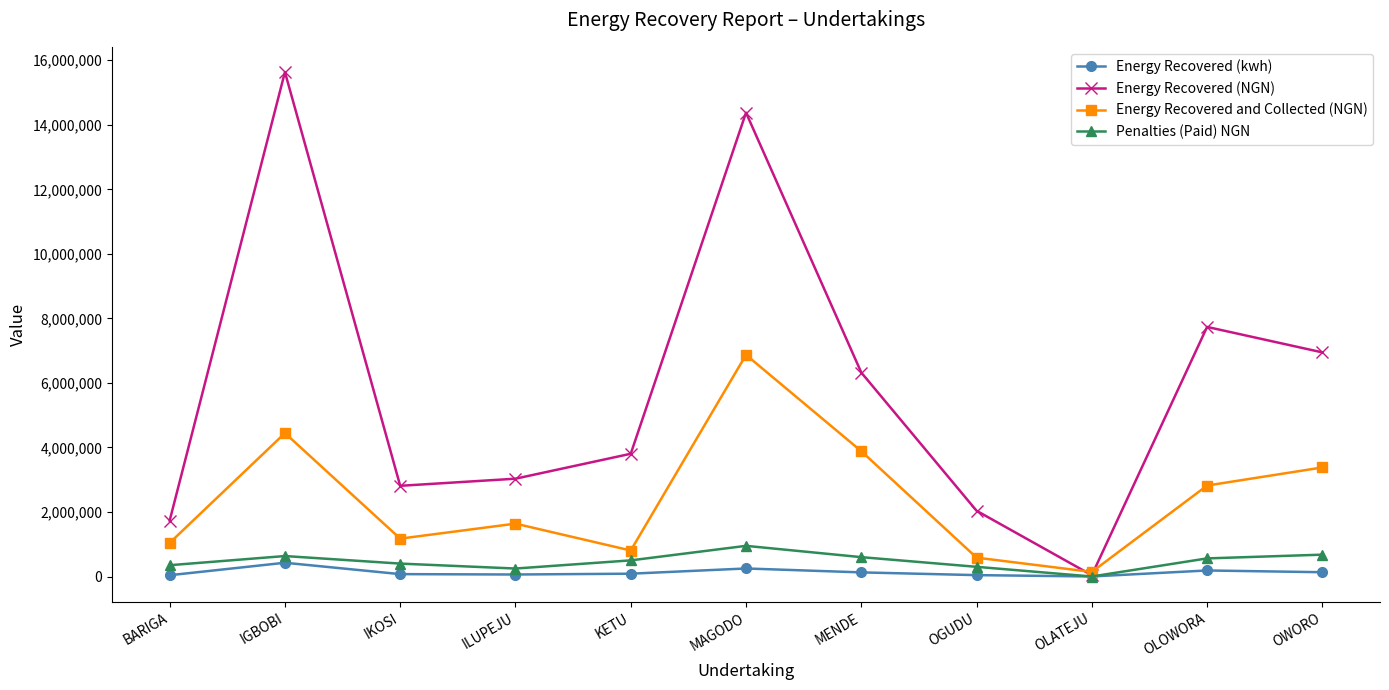

What is the highest value of the Energy Recovered (NGN) series?

15634312.1